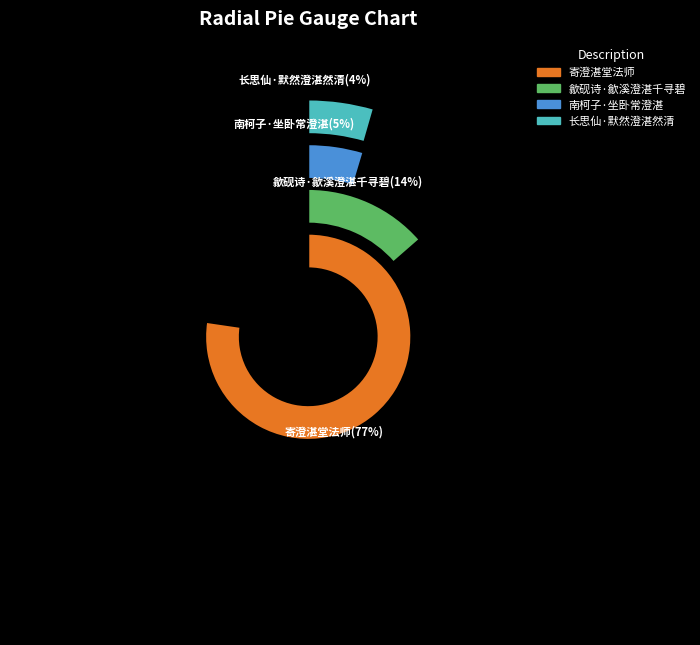

Which slice is the smallest?

长思仙·默然澄湛然清